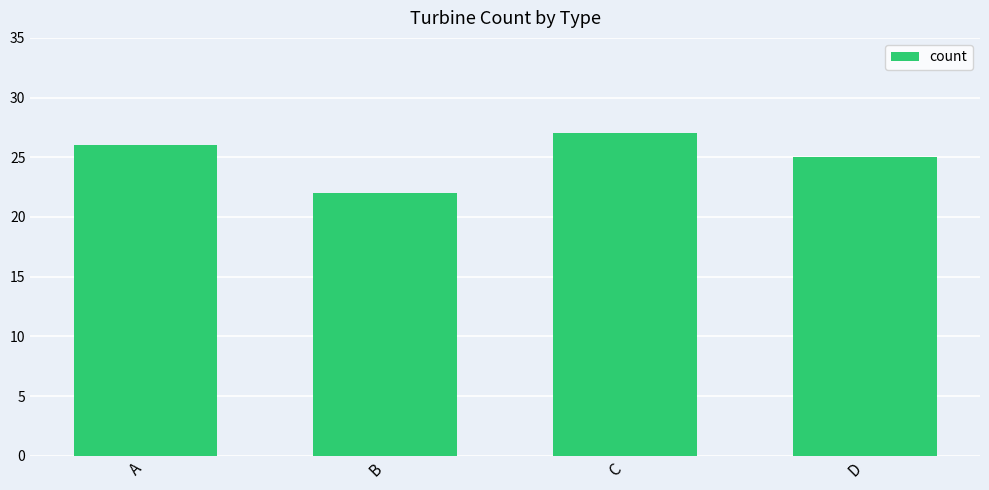

What is the change in value from B to C?

+5